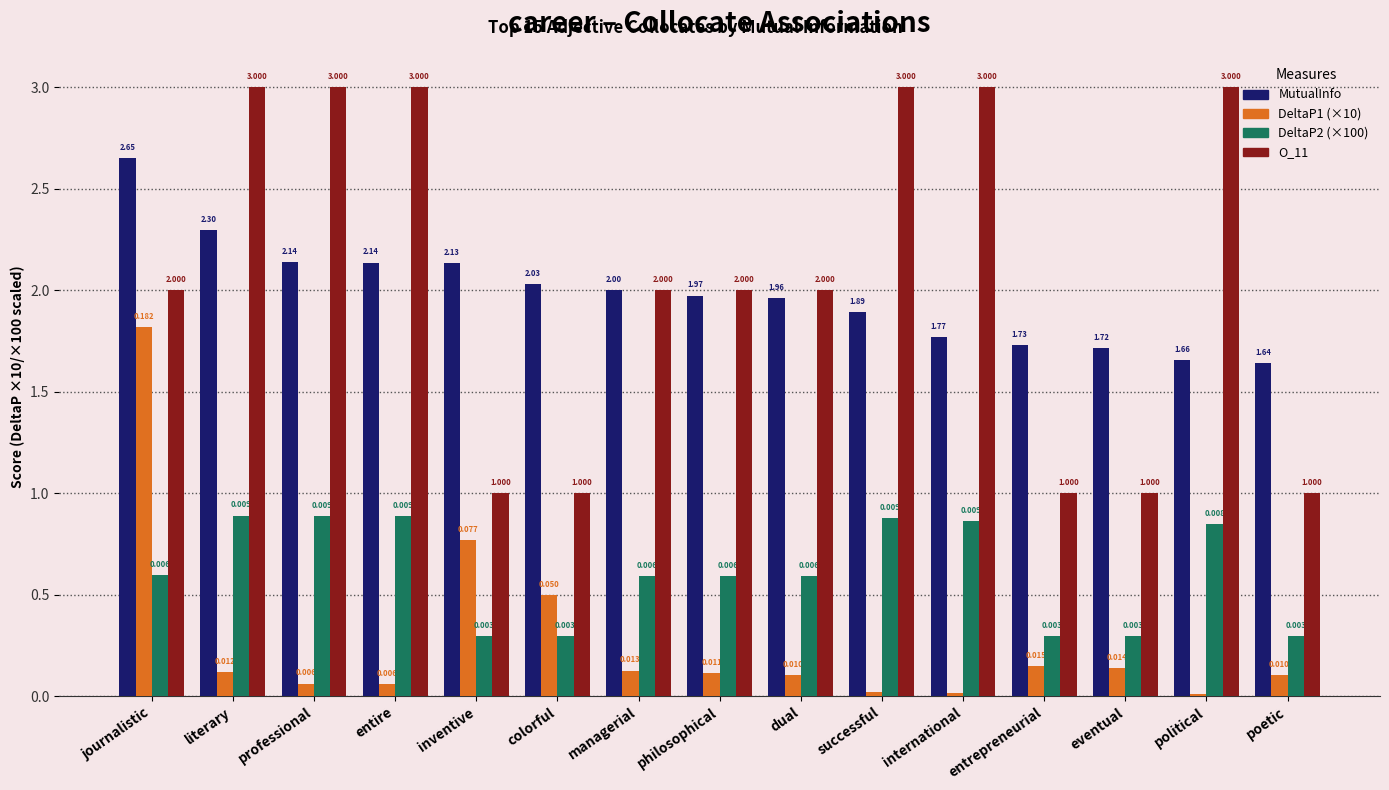

At which category is the sum across all series the highest?

journalistic